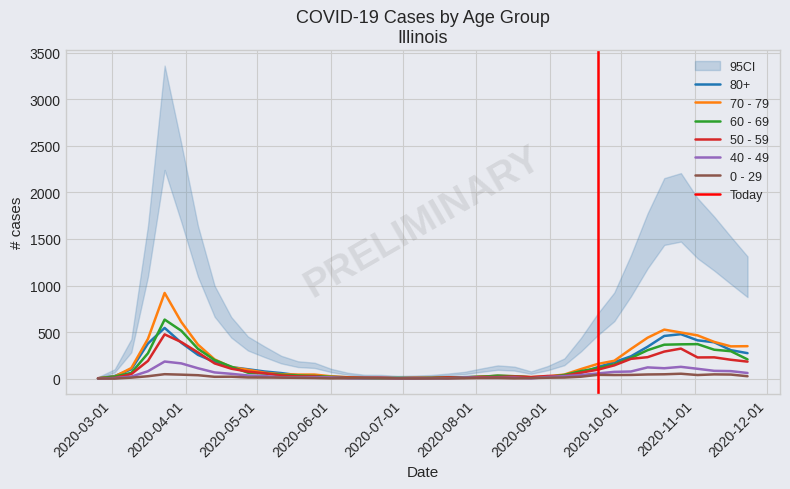

True or false: 60 - 69 has more than 1 interior local peaks.

True